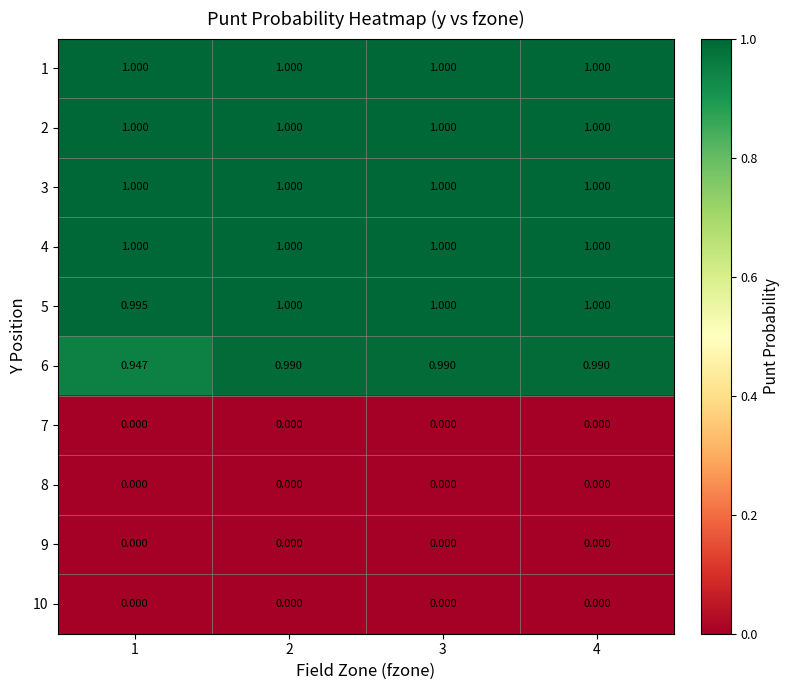

Is the value of 10 at 2 greater than the value of 5 at 4?

No